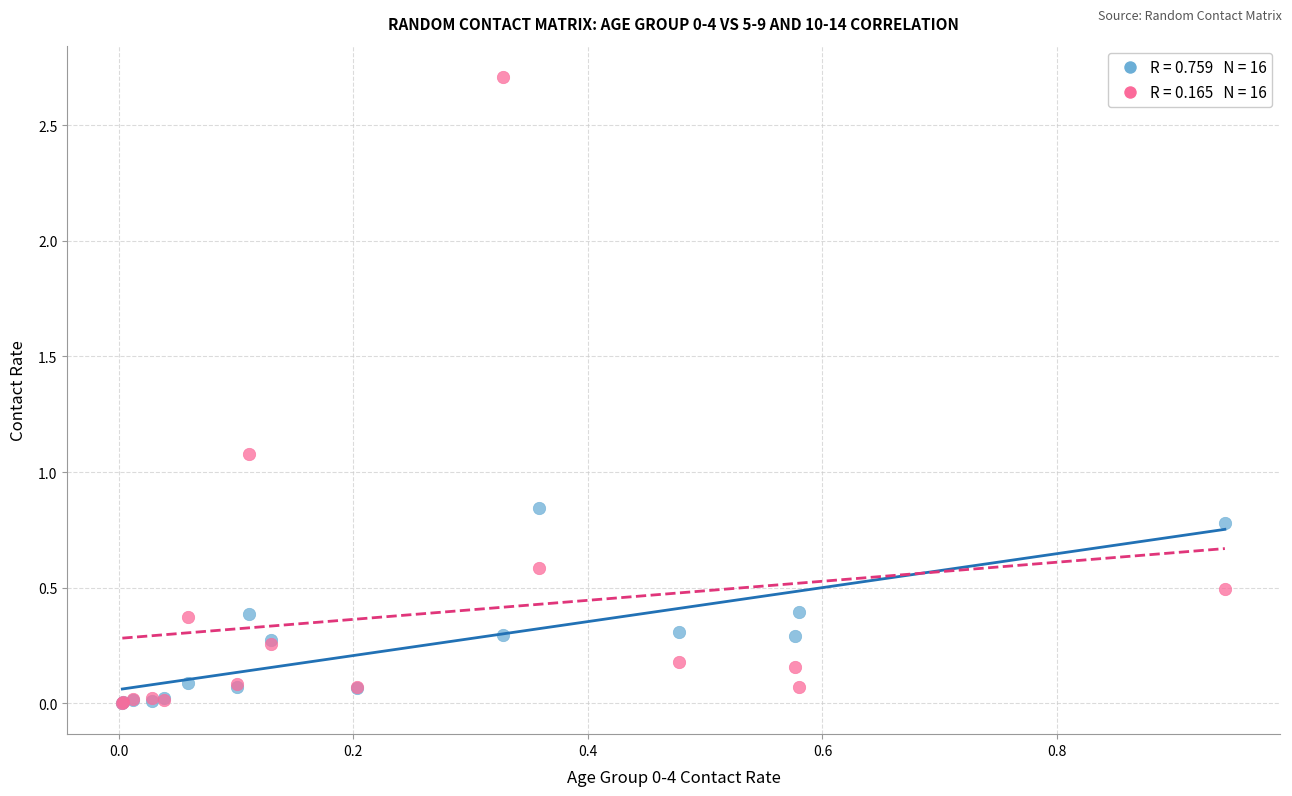

Across all series, what Y value is closest to 1?

1.1